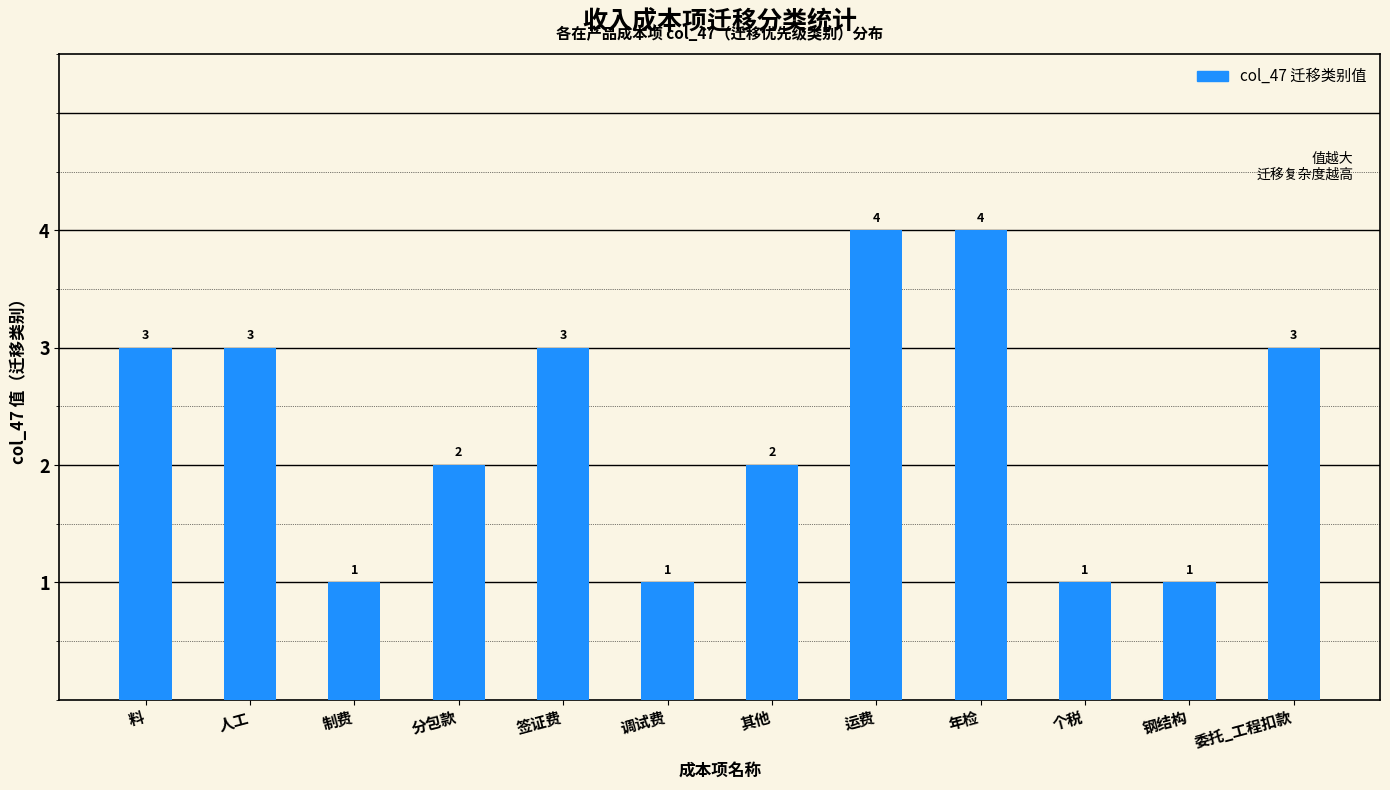

What is the maximum value shown in the chart?

4